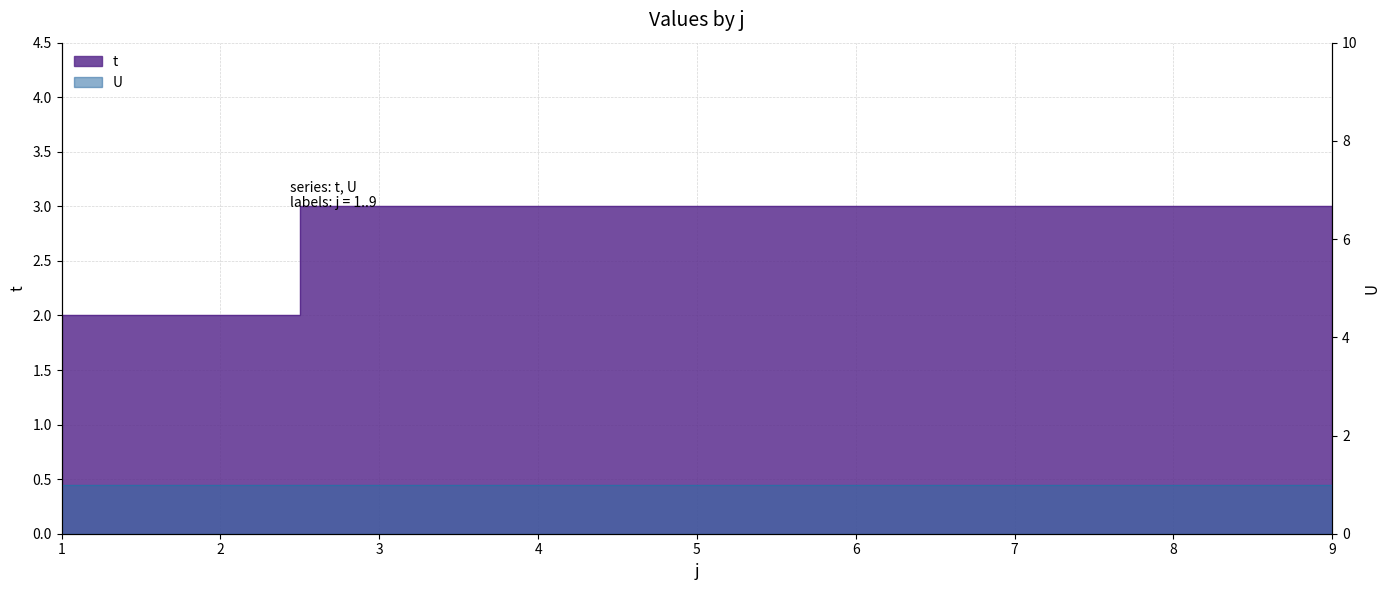

What is the sum of the values at 4 and 7?

6